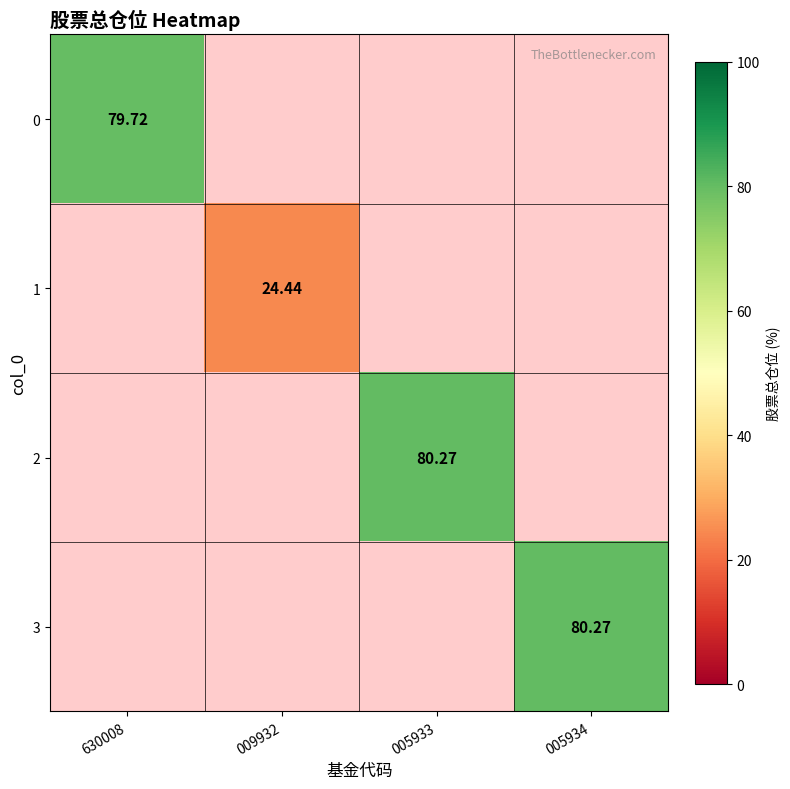

How many positive values does the 2 series have?

1